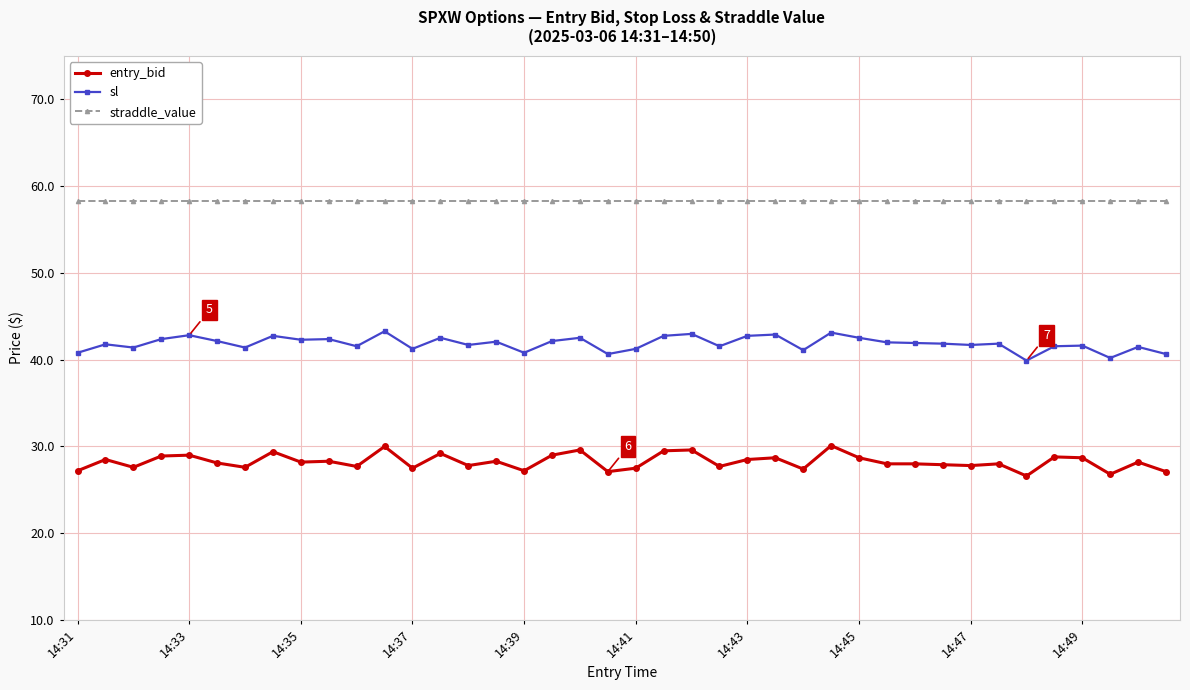

What is the average value of the straddle_value series?

58.3